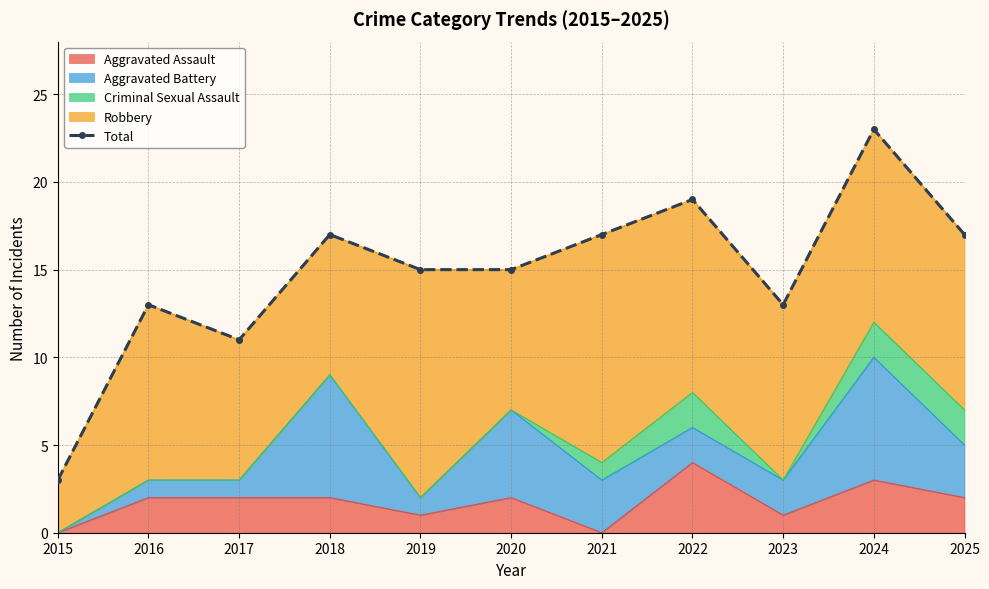

Reading left to right, what are all the values shown in this chart?

3	13	11	17	15	15	17	19	13	23	17